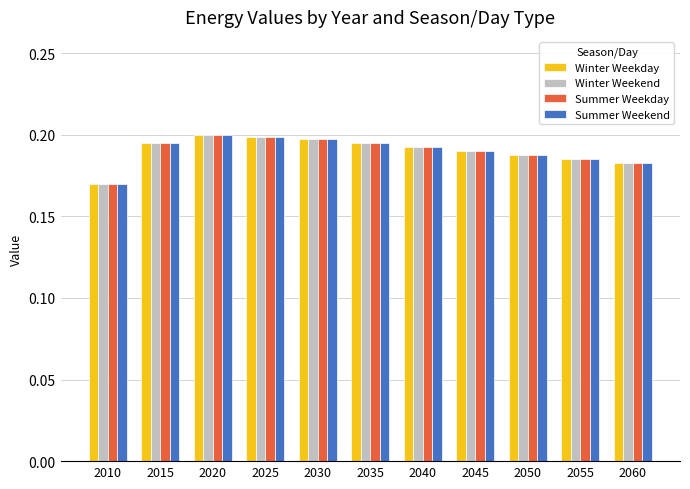

What is the sum of all Winter Weekend values?

2.1